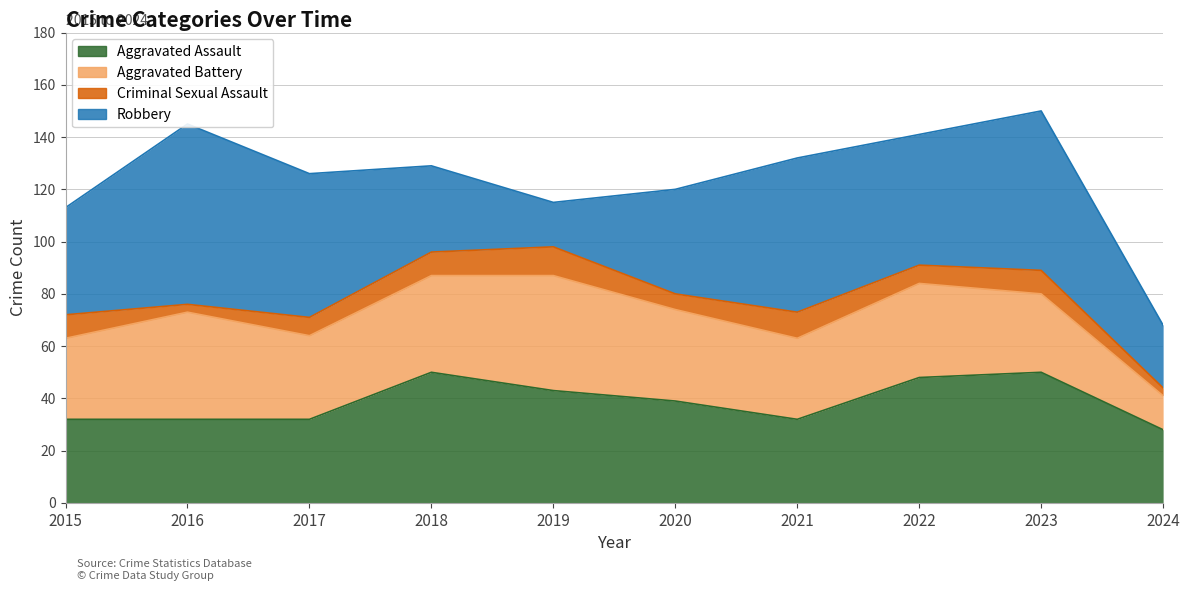

True or false: Criminal Sexual Assault and Robbery cross at least once.

False